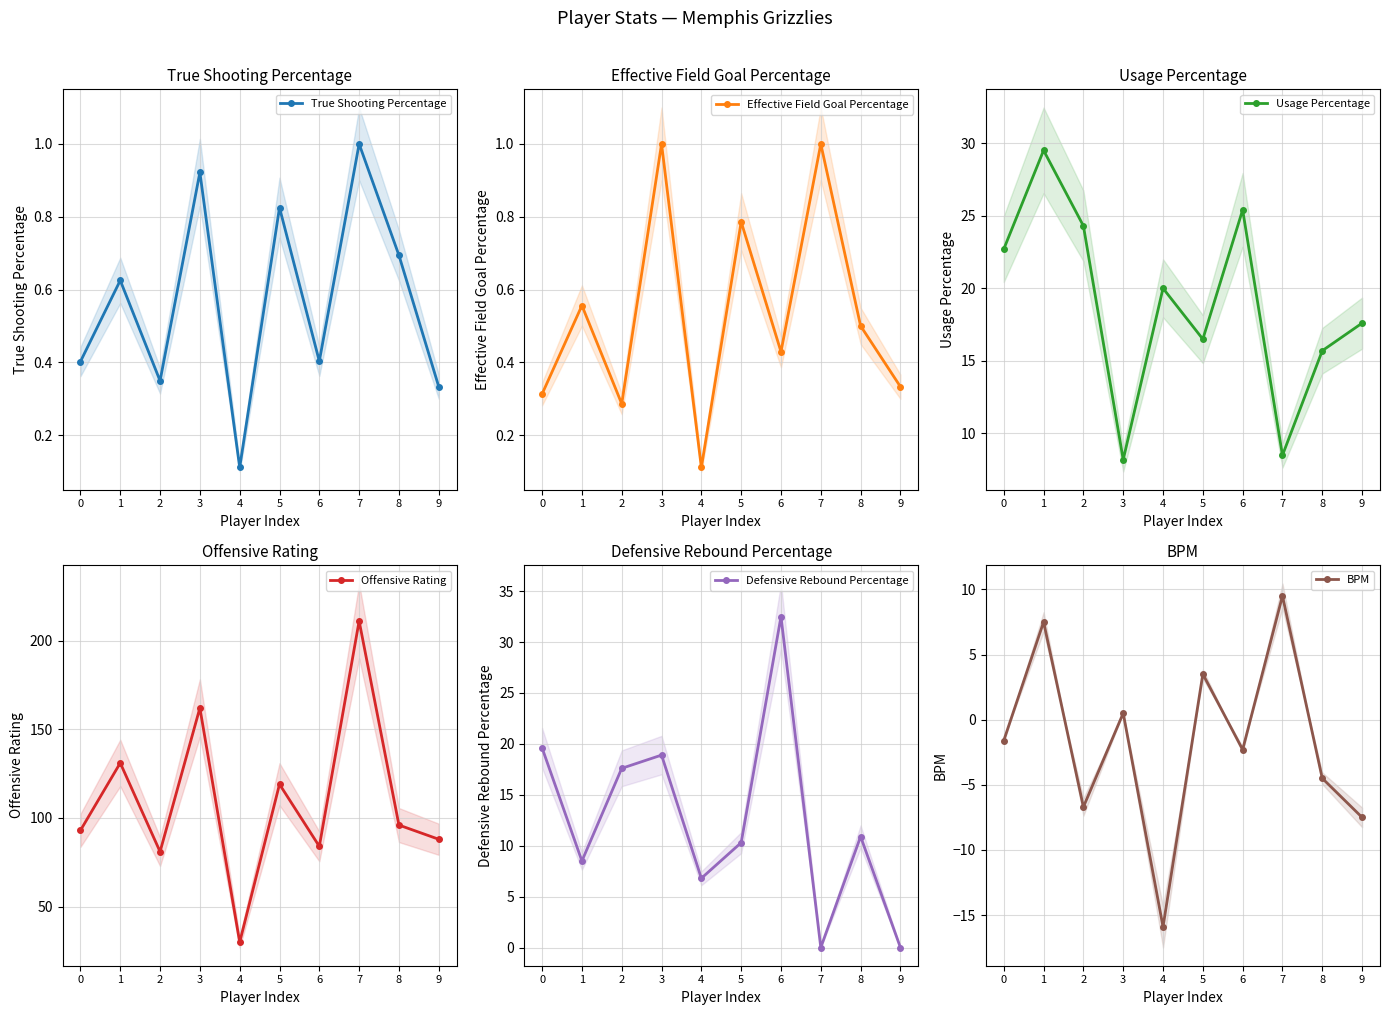

Is the value of Usage Percentage at 0 greater than the value of Defensive Rebound Percentage at 0?

Yes